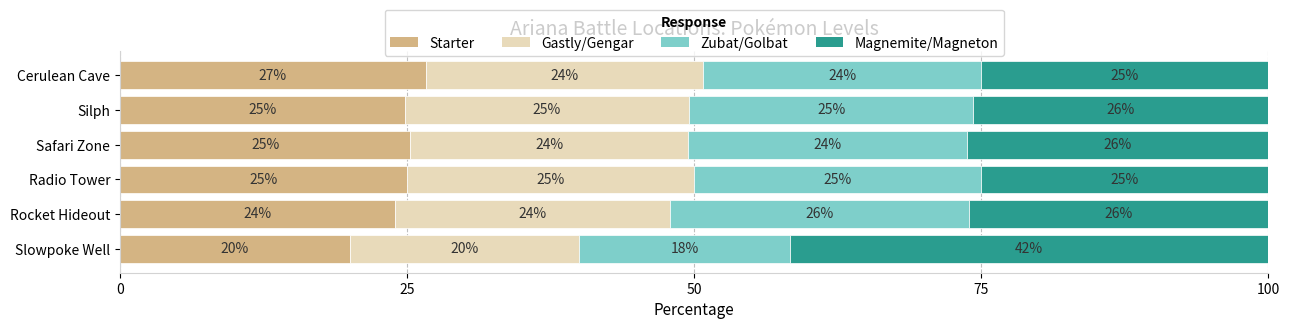

Count the number of data series in this chart.

4